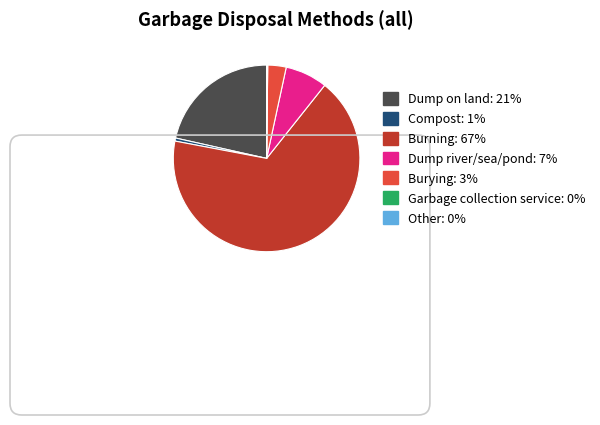

Is the sum of Compost and Dump river/sea/pond greater than half?

No